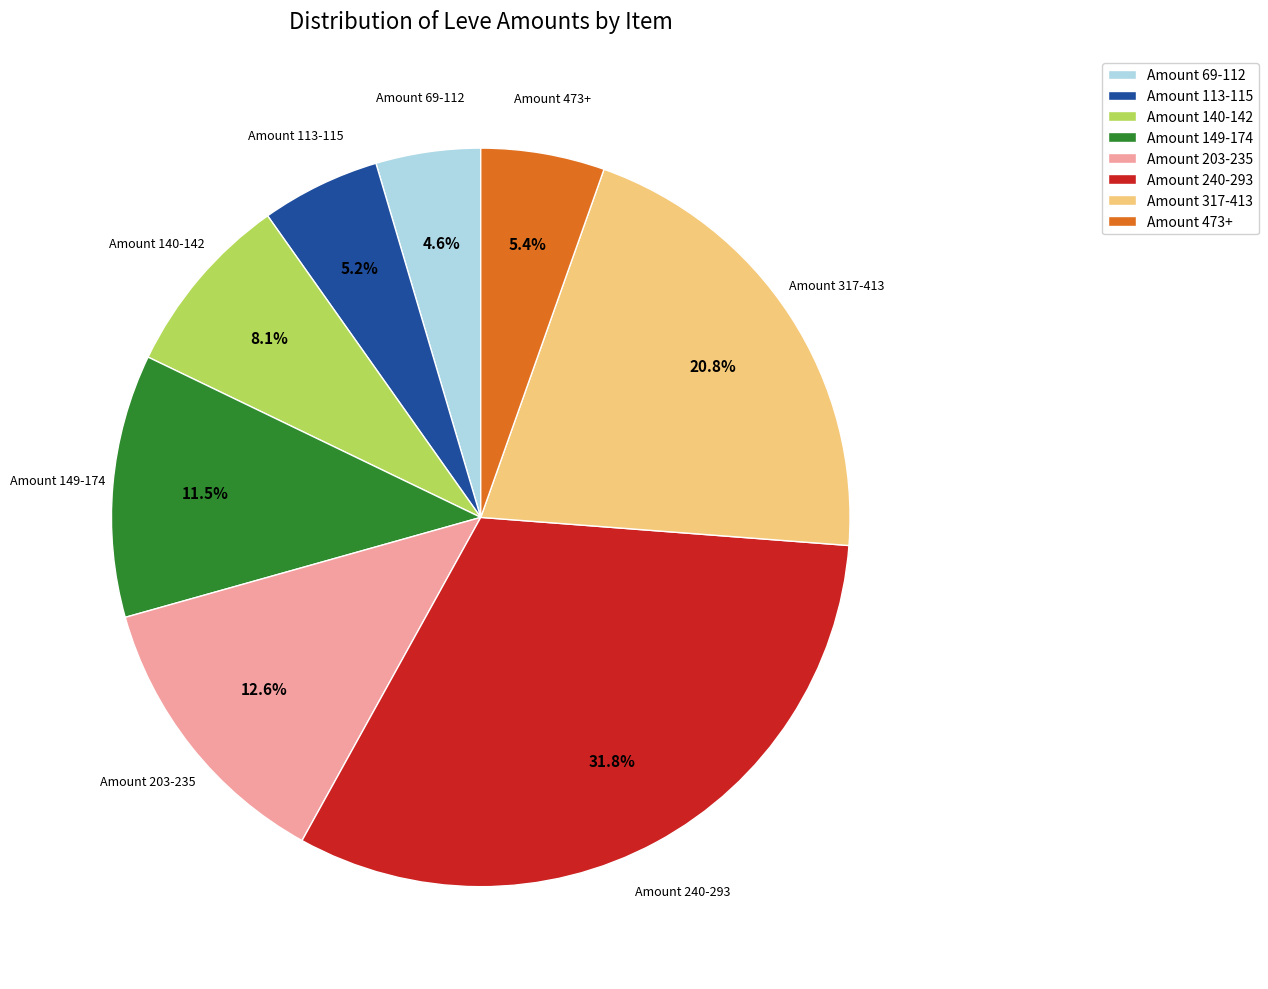

How many segments does this pie chart have?

8